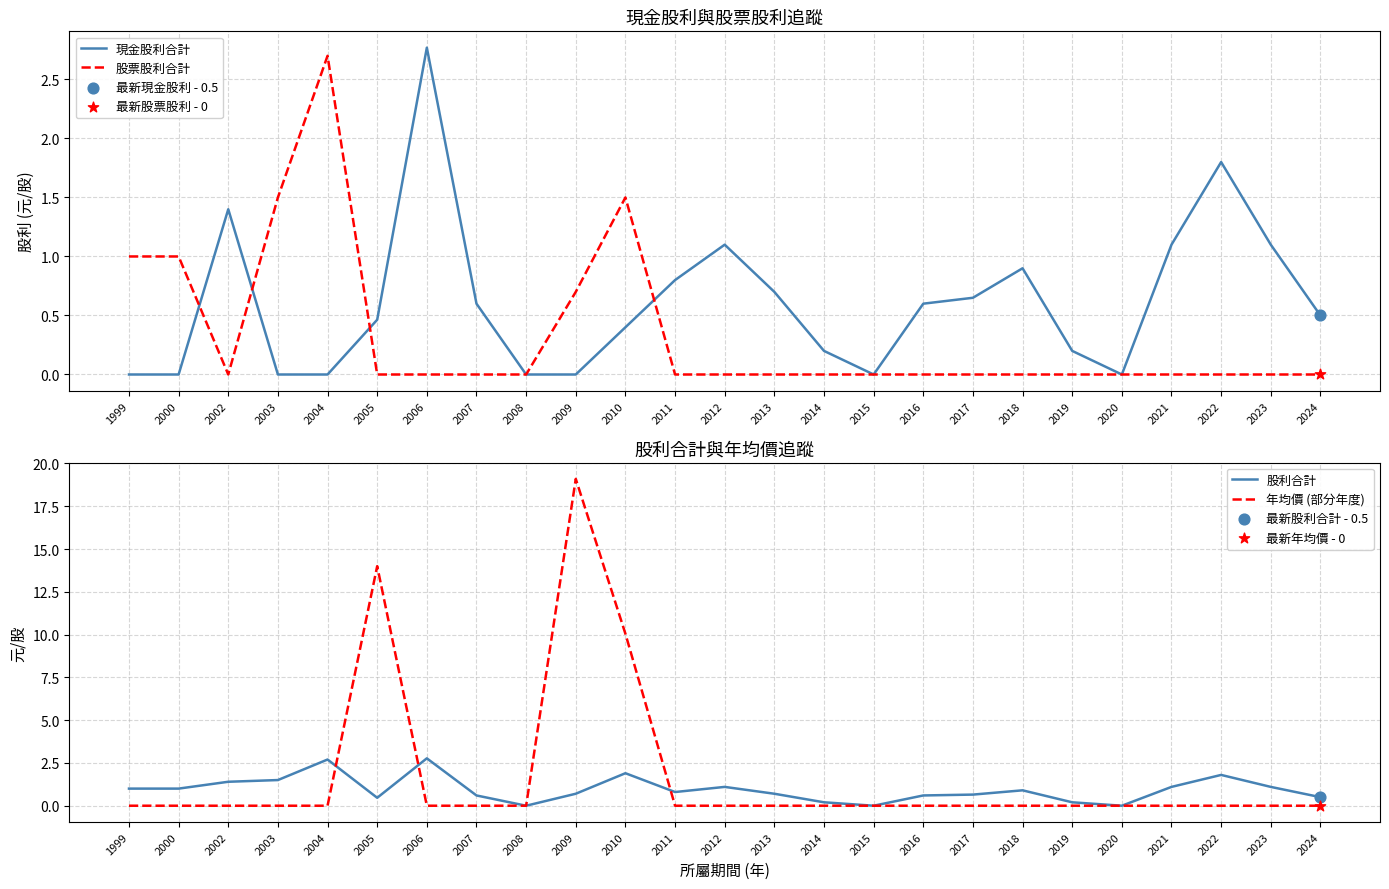

Is the value of 股票股利合計 at 2024 greater than the value of 年均價 (部分年度) at 1999?

No